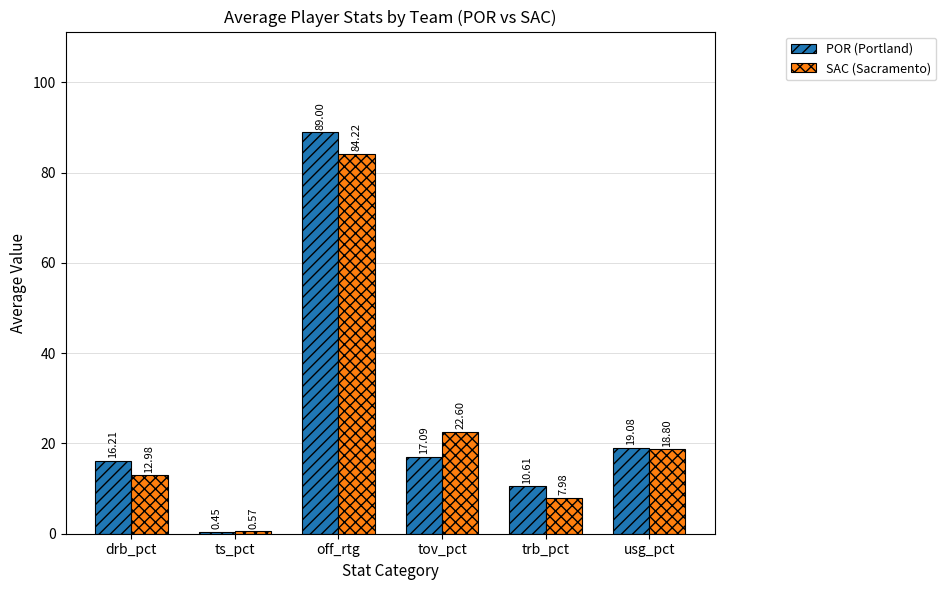

Is the value of SAC (Sacramento) at usg_pct greater than the value of POR (Portland) at off_rtg?

No